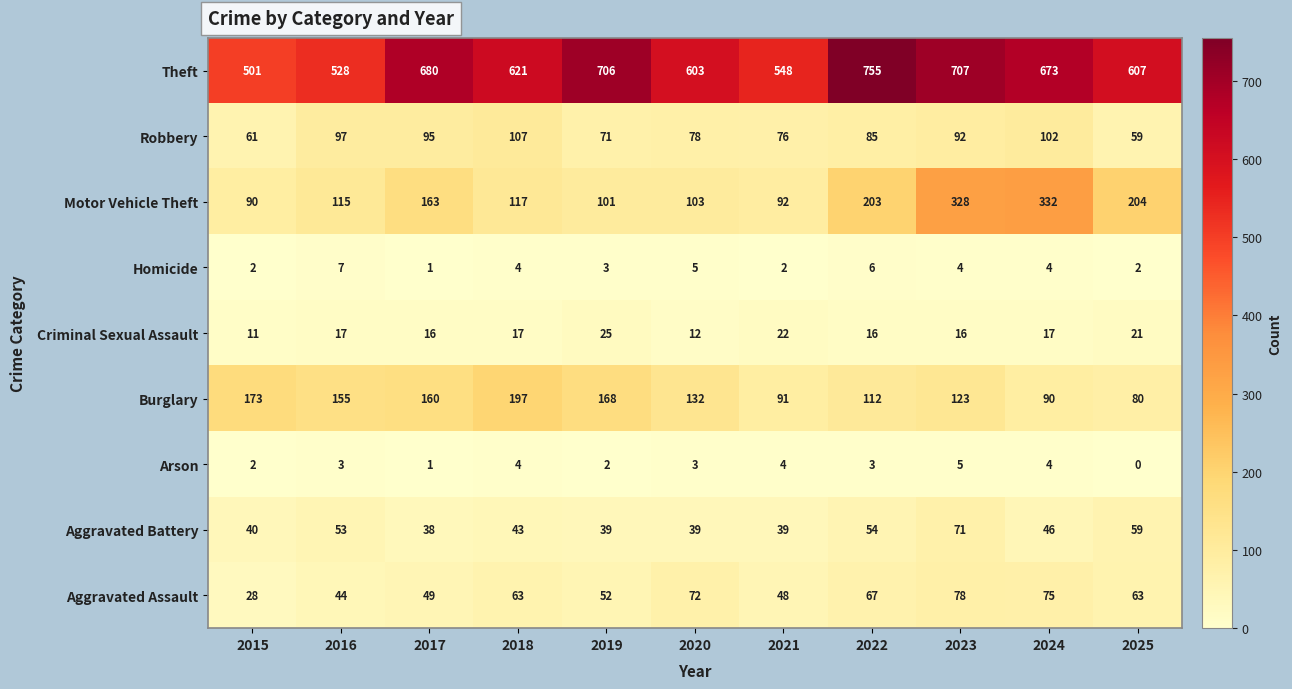

Rank the series by their maximum value, from lowest to highest.

Arson, Homicide, Criminal Sexual Assault, Aggravated Battery, Aggravated Assault, Robbery, Burglary, Motor Vehicle Theft, Theft